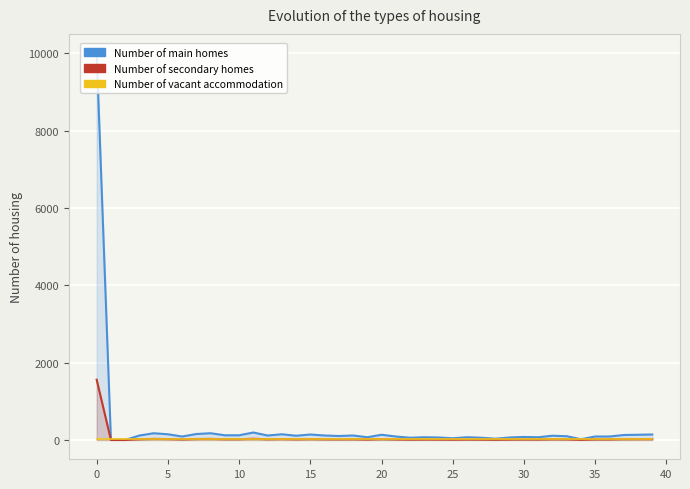

True or false: indicators has a value of 15.6 at 22.

True